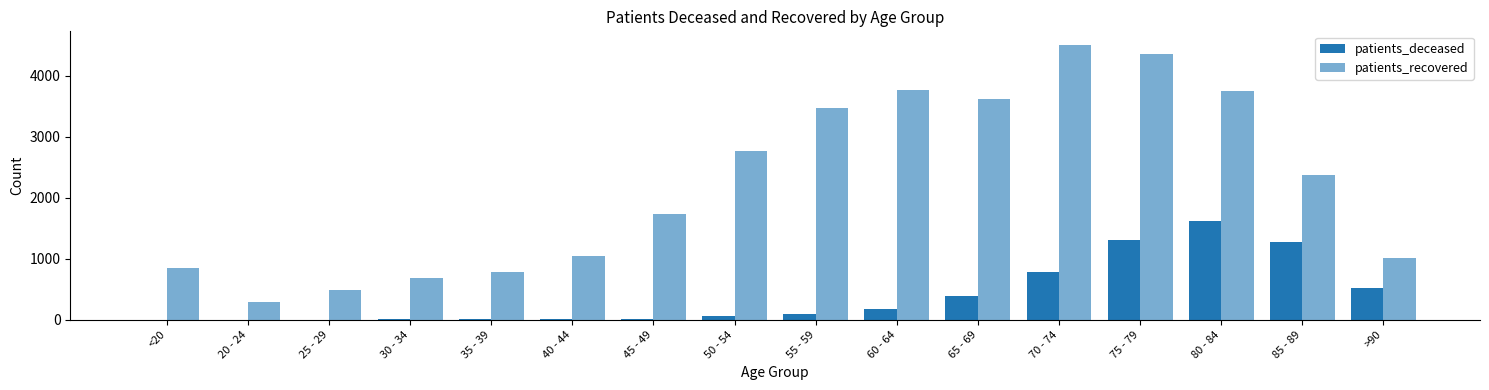

How many groups of bars are there?

16